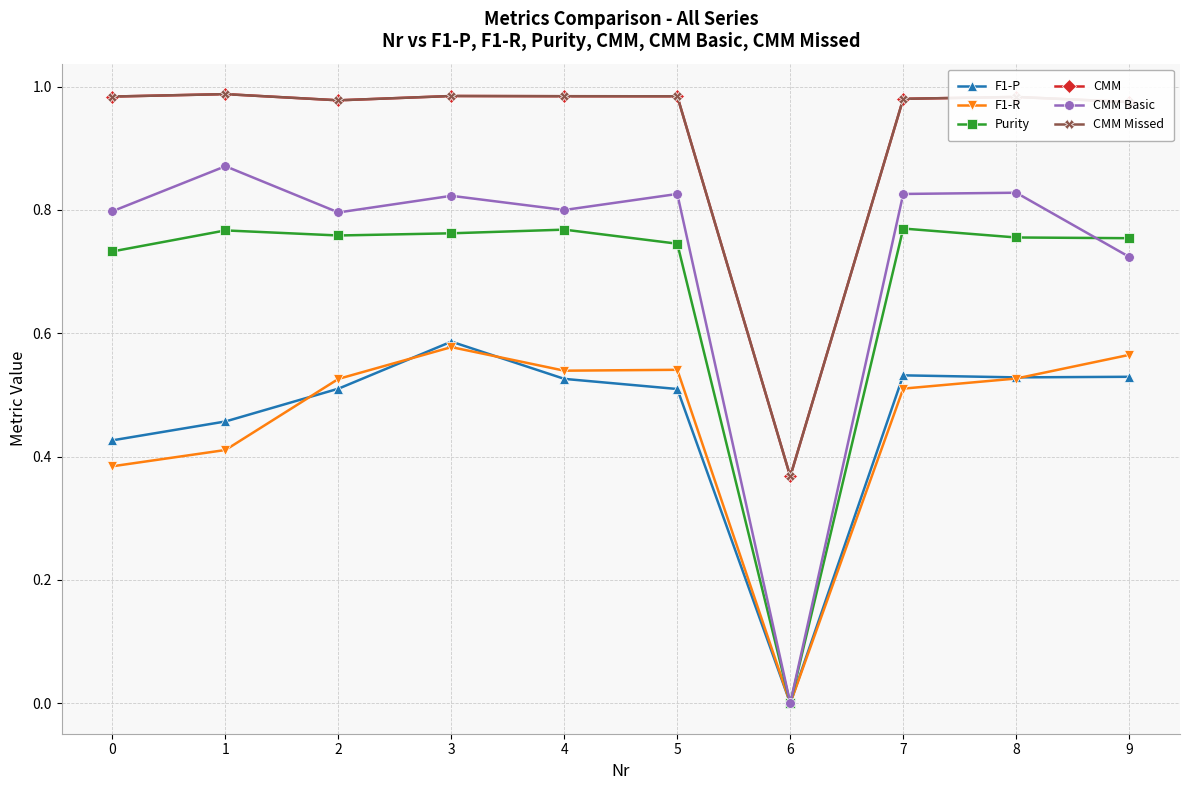

Where is the first local minimum for F1-R?

4